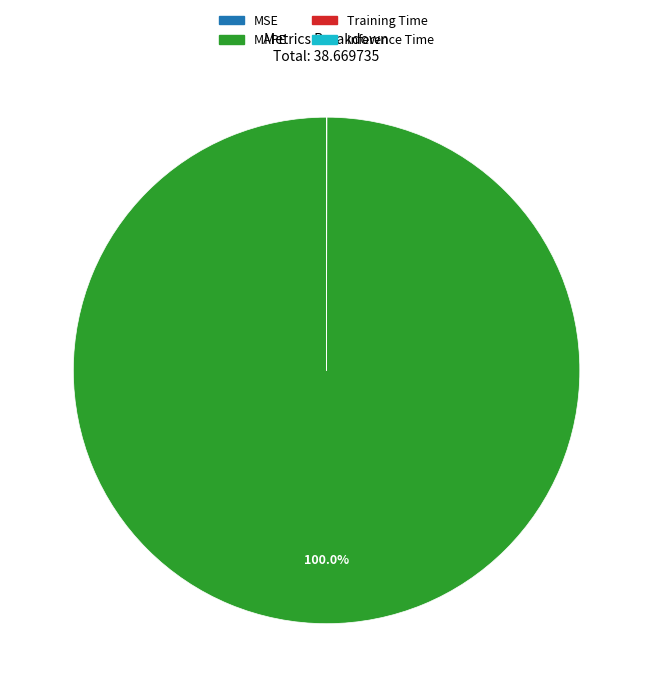

The MAPE slice represents 100% of the pie. True or false?

True